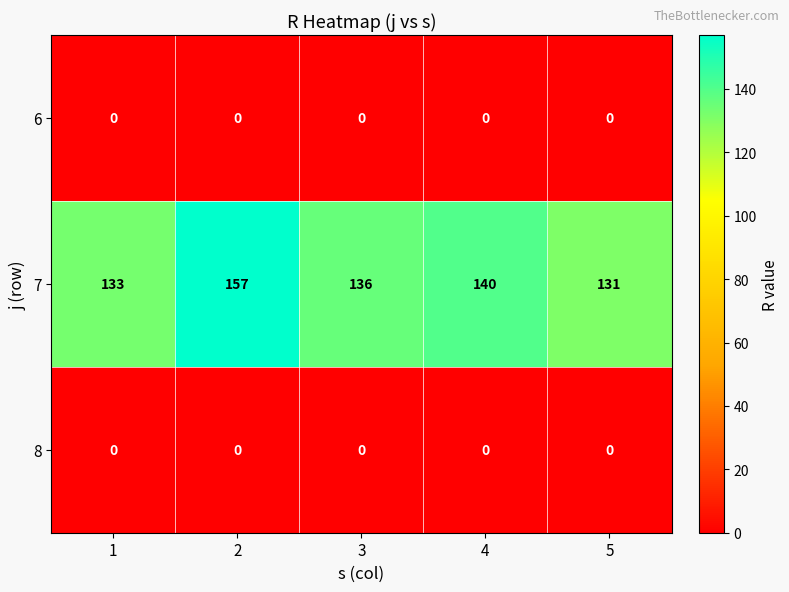

How many data points does each series have?

5